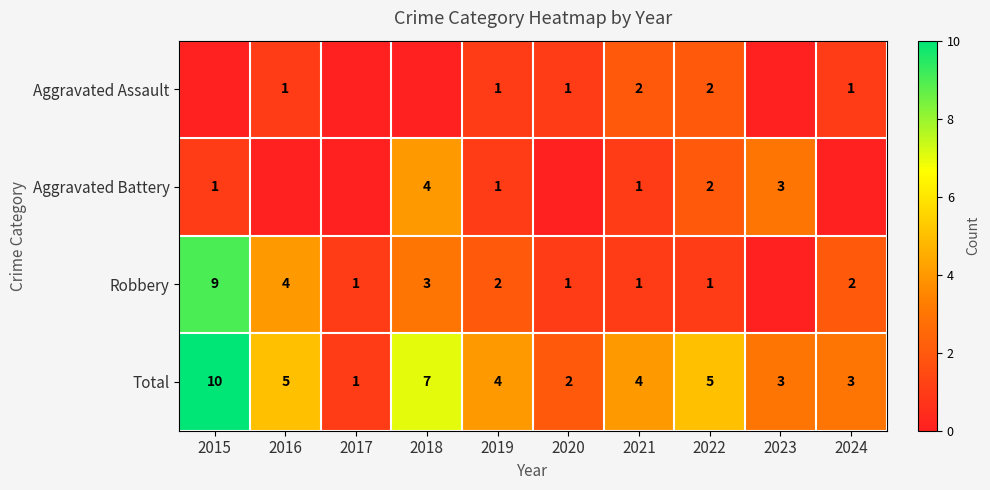

What is the difference between the maximum and minimum values in the Total series?

9